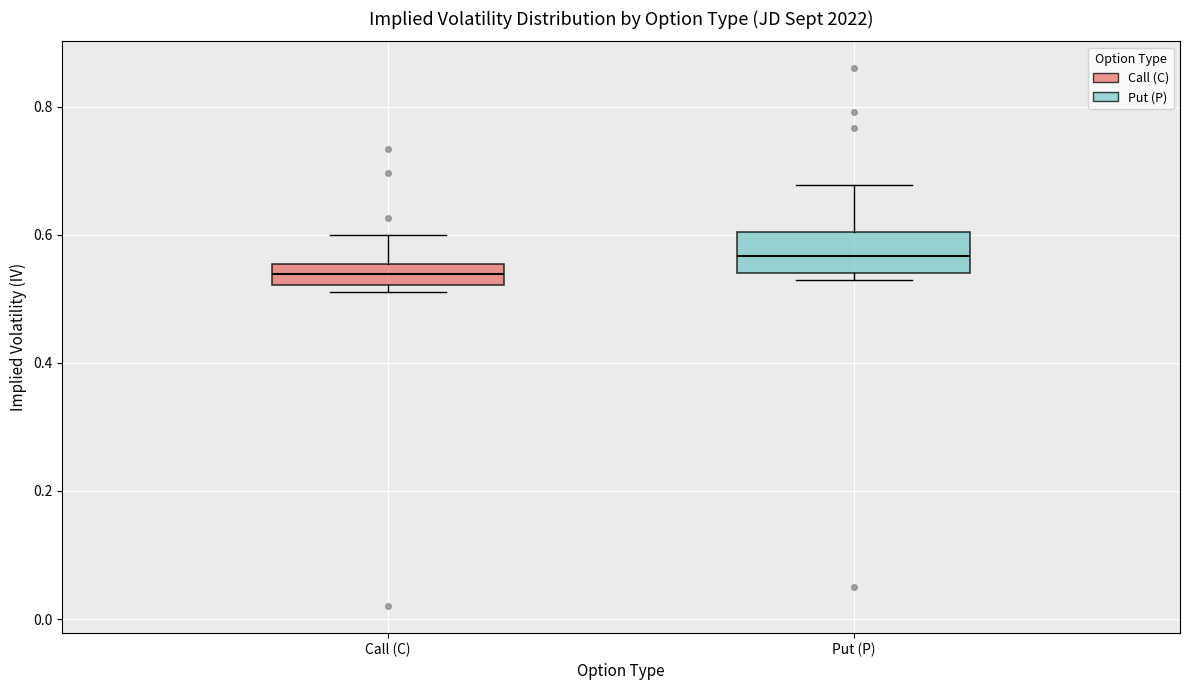

Which box has the highest median line?

Put (P)